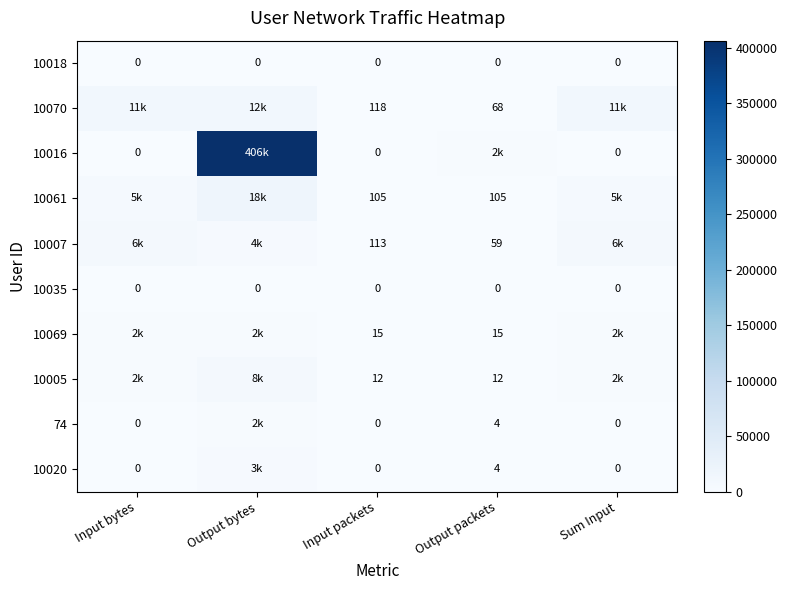

What is the greatest value displayed?

406364